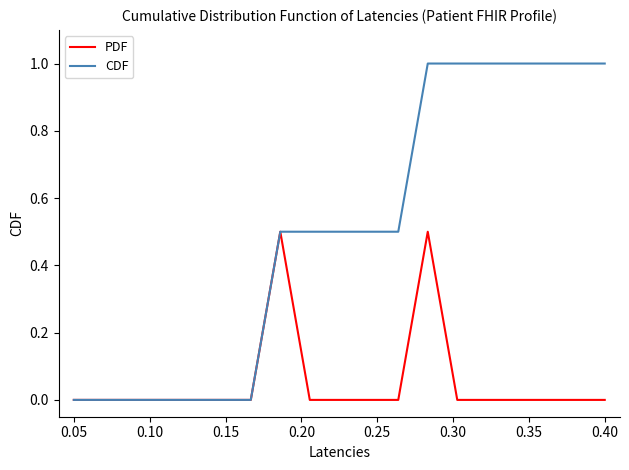

What is the maximum value shown in the chart?

1.0